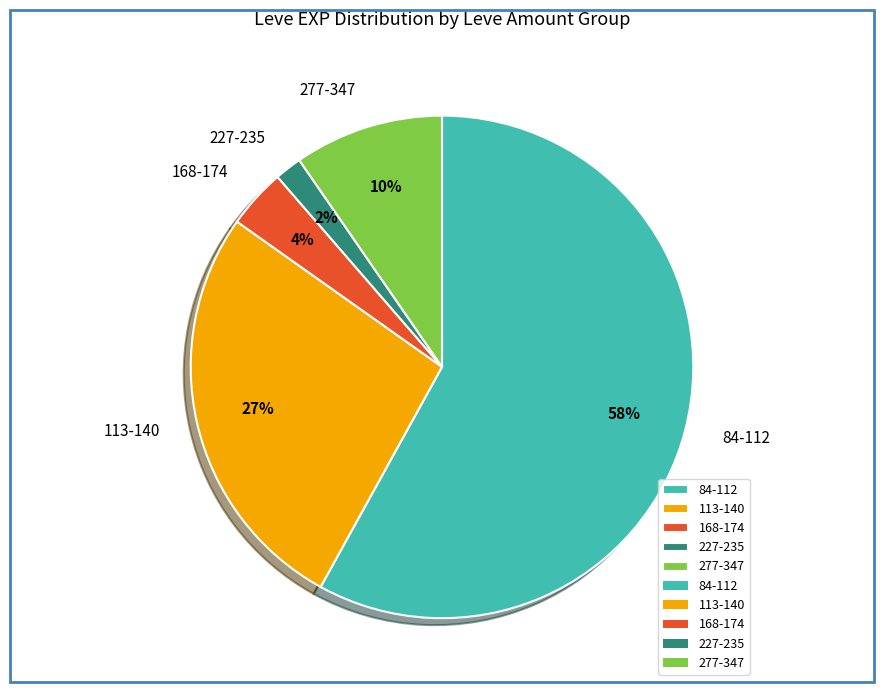

Does any single category account for the majority?

Yes